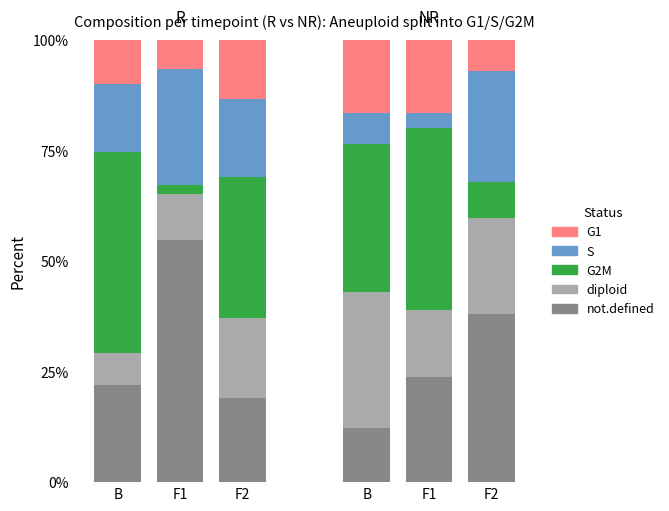

What is the label of the 5th bar from the right?

F1